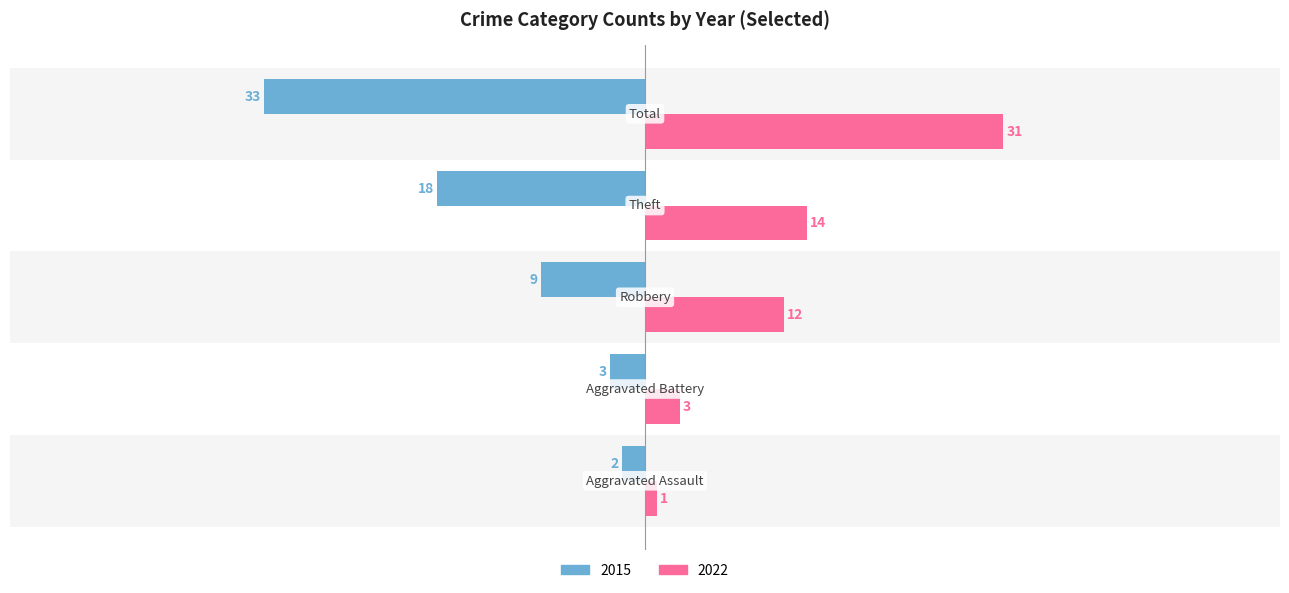

The 2015 series shows -2 at Aggravated Assault. True or false?

True